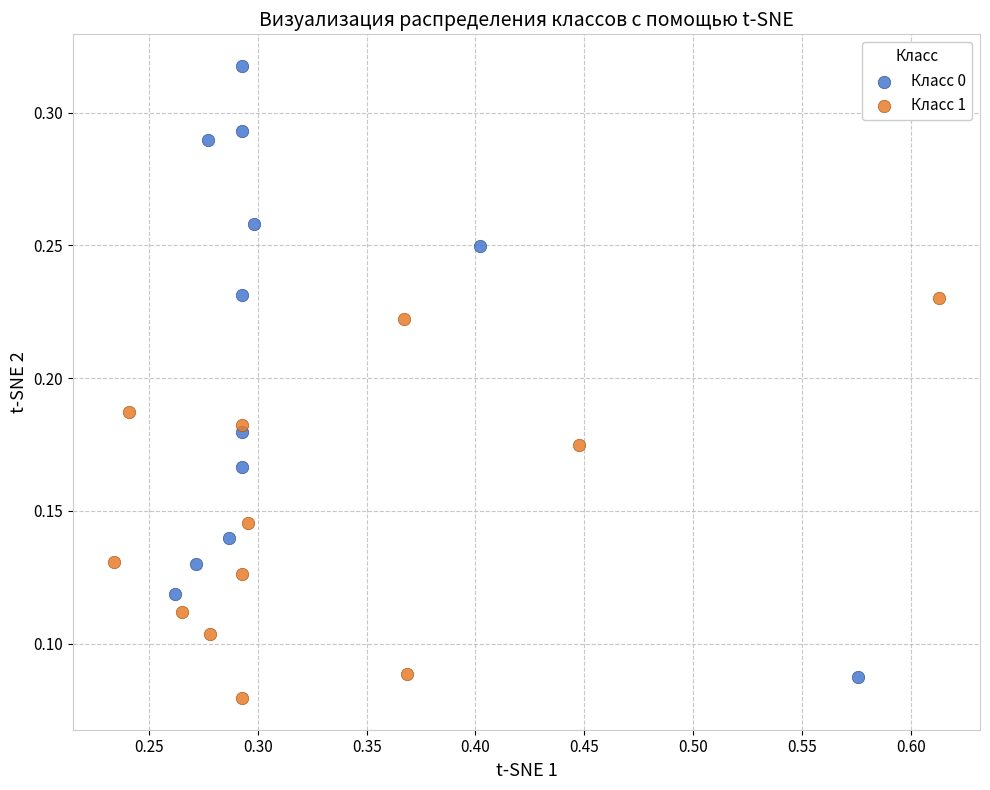

Which series reaches the maximum Y coordinate?

Класс 0